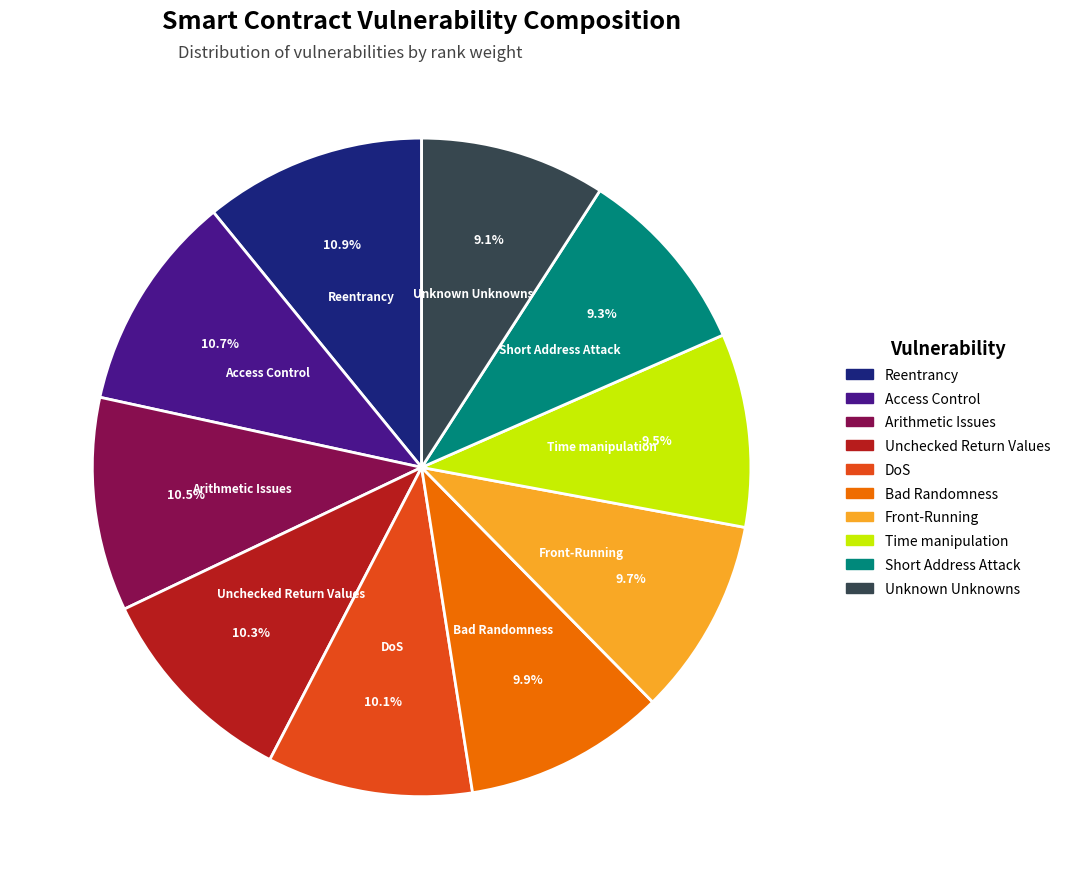

Approximately how many times larger is the value at Reentrancy compared to Arithmetic Issues?

1.0